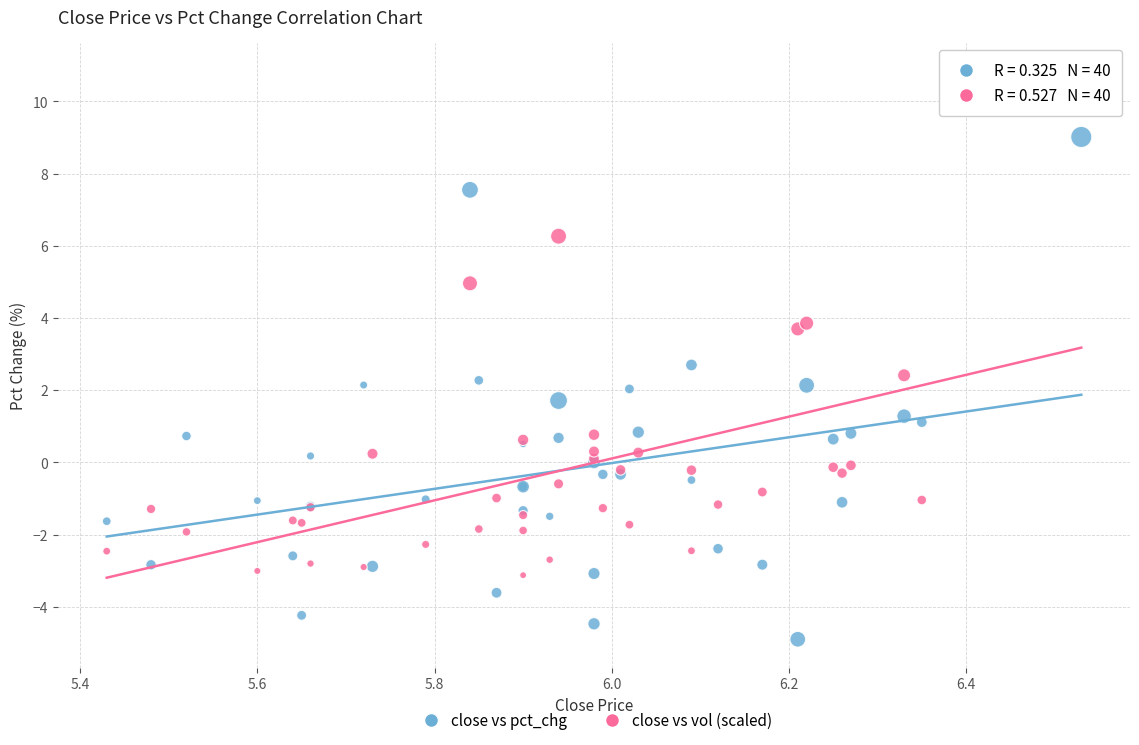

What are all the series names shown in the legend?

close vs pct_chg, close vs vol (scaled)